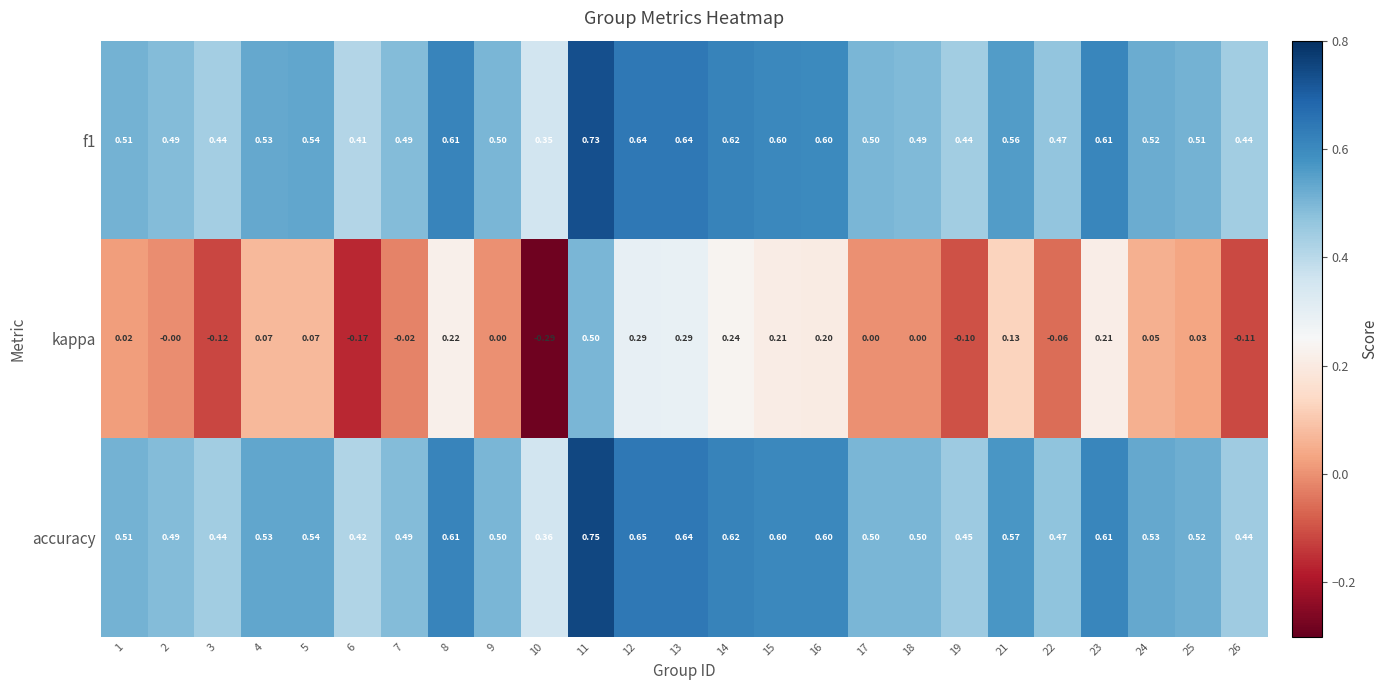

Which series has the largest total across all categories?

accuracy